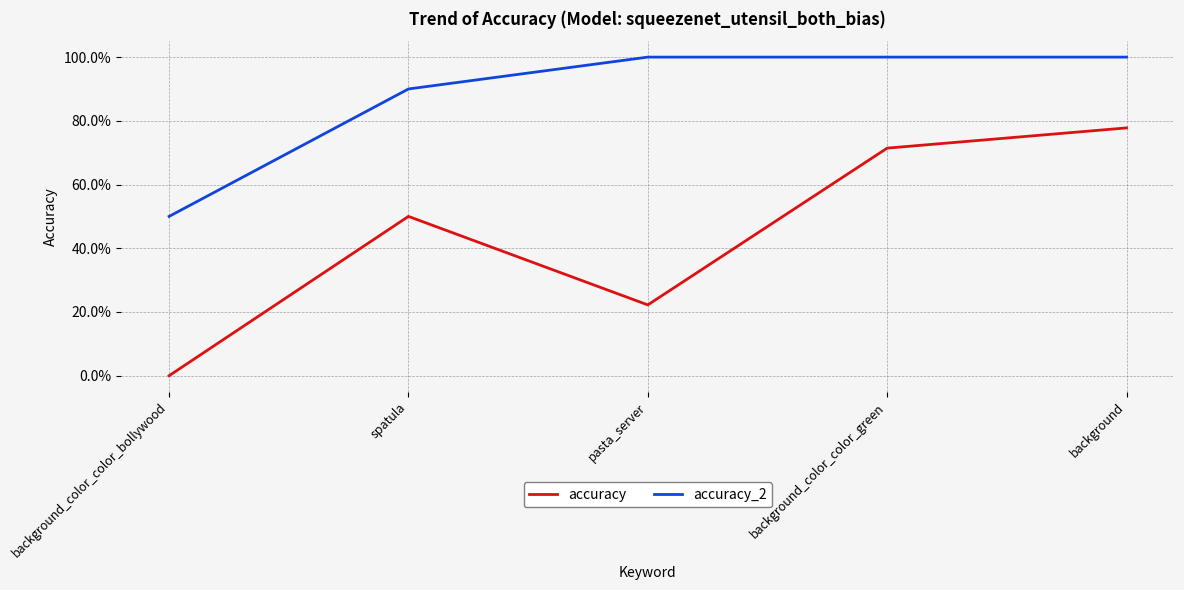

True or false: accuracy and accuracy_2 intersect in this chart.

False